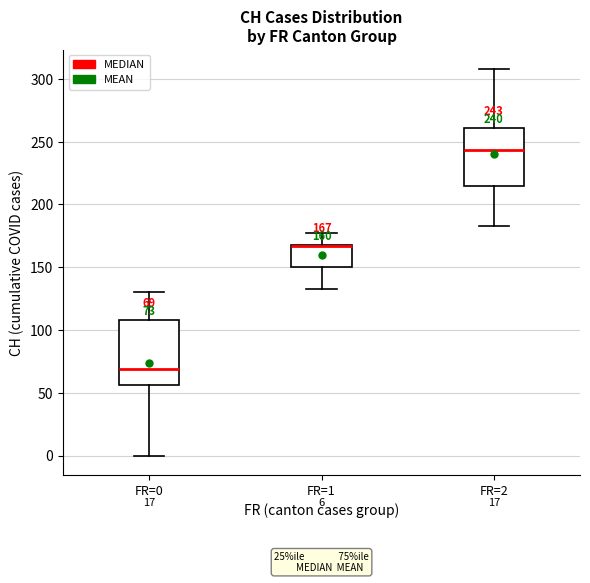

Comparing the boxes themselves (not the whiskers), which one is the tallest?

FR=0